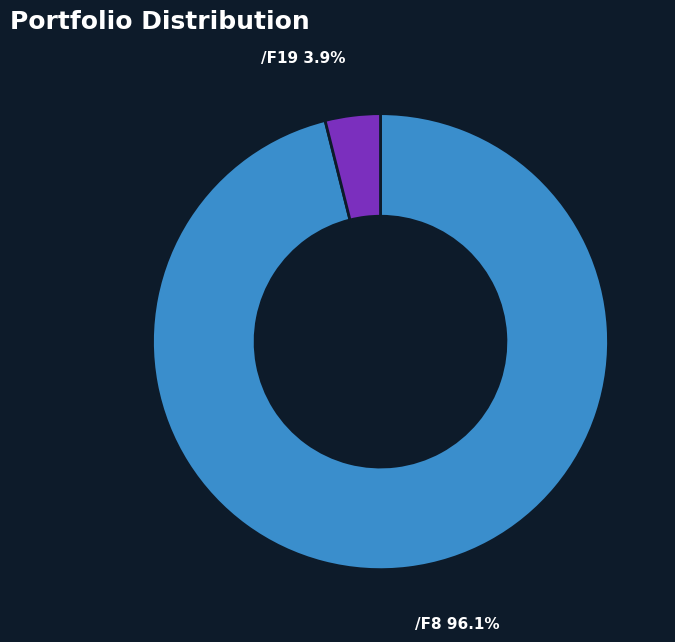

Rank the categories by value from highest to lowest.

/F8, /F19